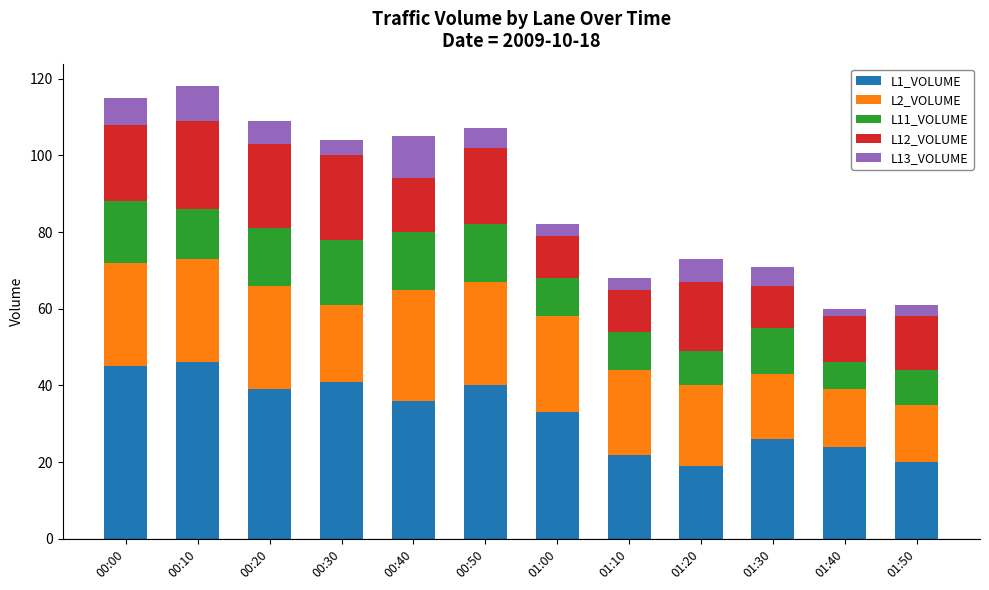

True or false: L1_VOLUME has a value of 52 at 00:20.

False